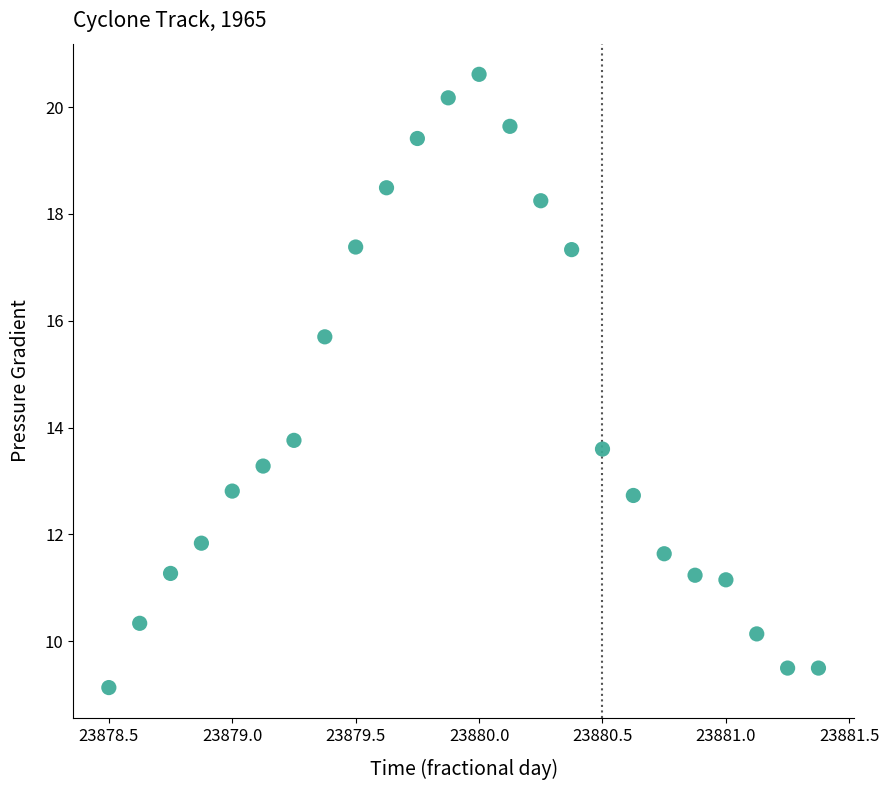

What Y value in the scatter plot is closest to 14?

13.8